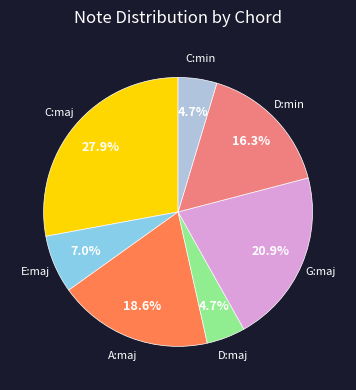

Does any single category account for the majority?

No